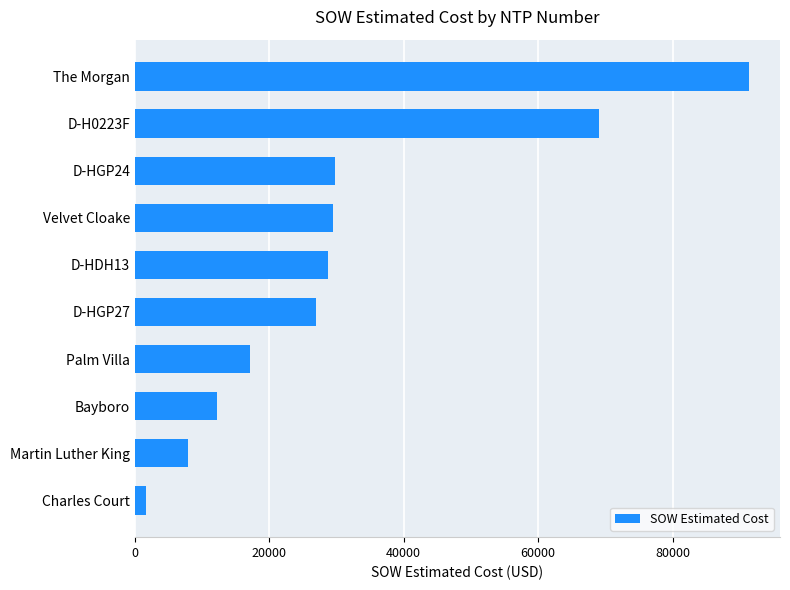

Between The Morgan and Bayboro, which is larger?

The Morgan